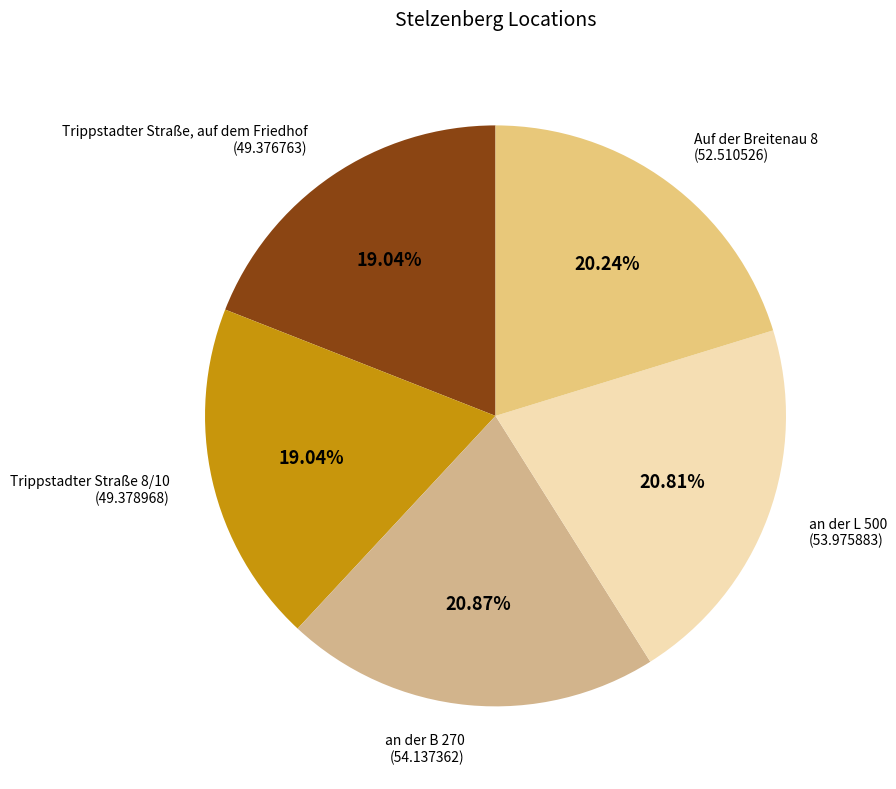

Is the sum of Trippstadter Straße, auf dem Friedhof and an der L 500 greater than half?

No